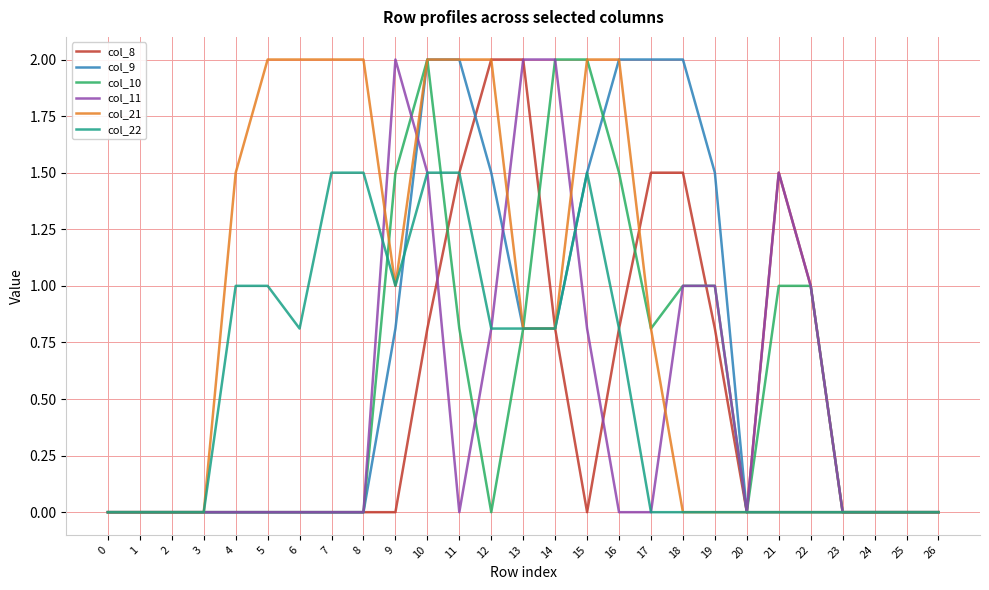

Which series has the largest total across all categories?

col_21